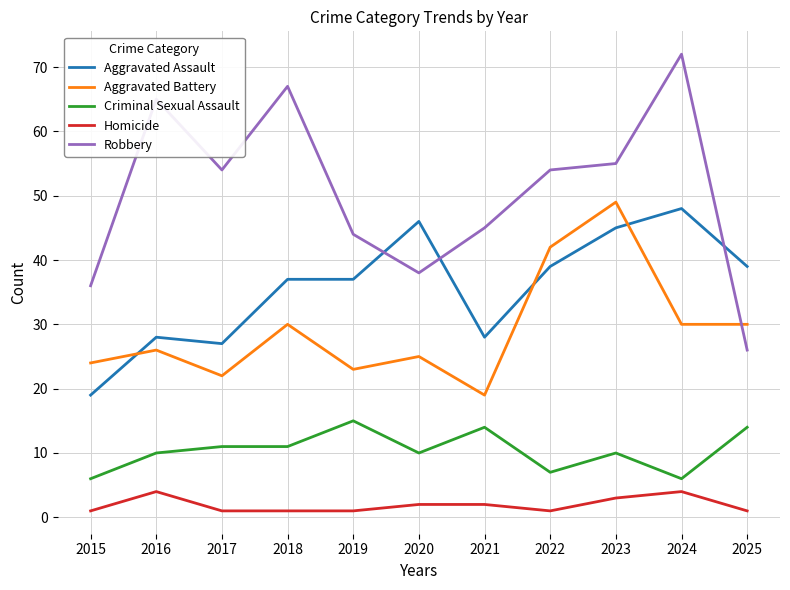

The Aggravated Assault series shows 28 at 2021. True or false?

True